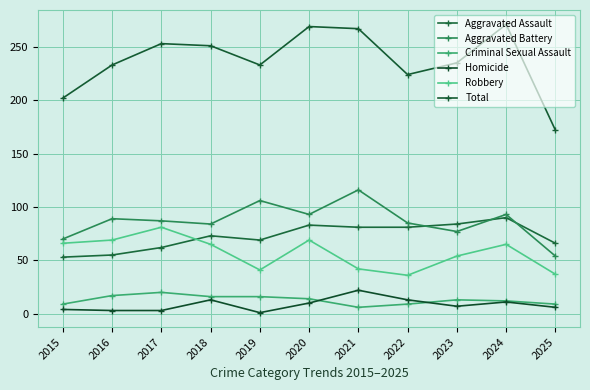

What is the maximum value for Robbery?

81